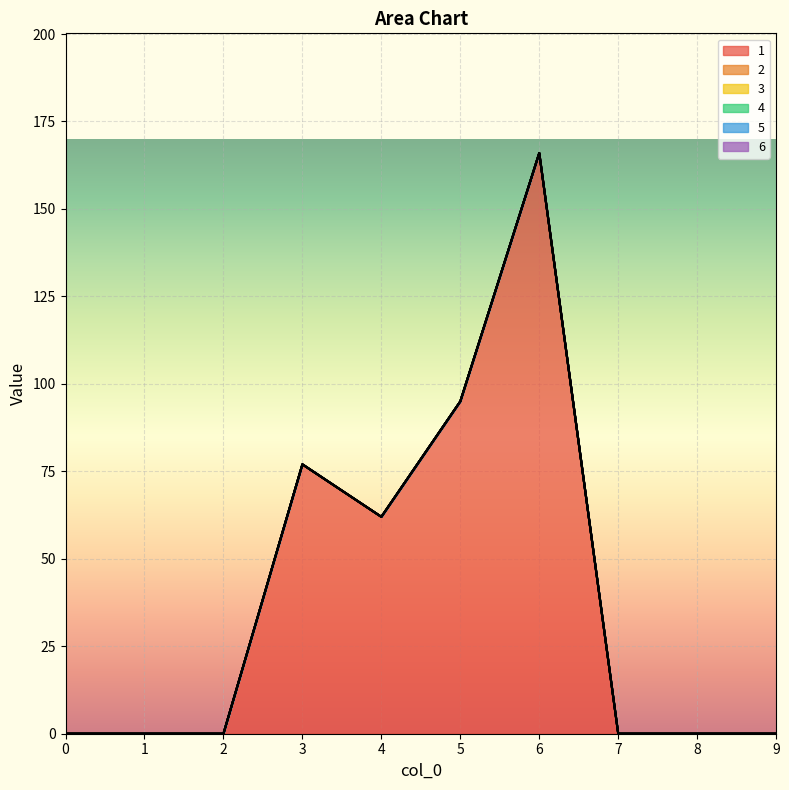

How many lines are shown in the chart?

6